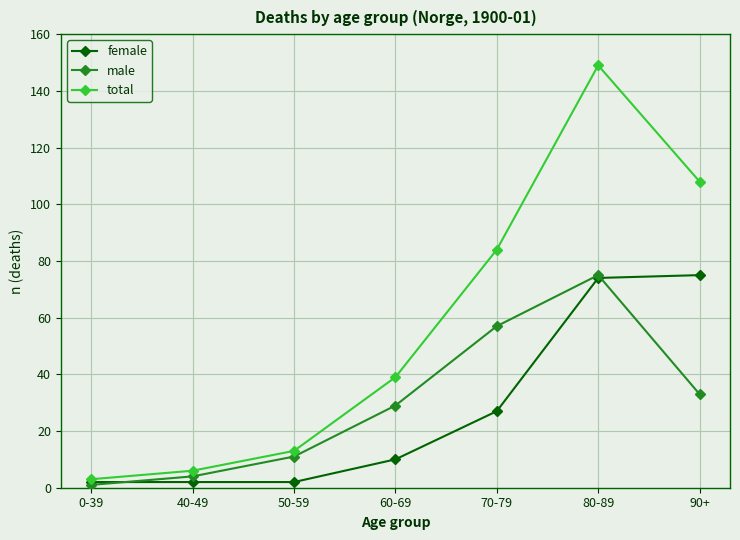

What is the spread (max minus min) of values at 60-69?

29